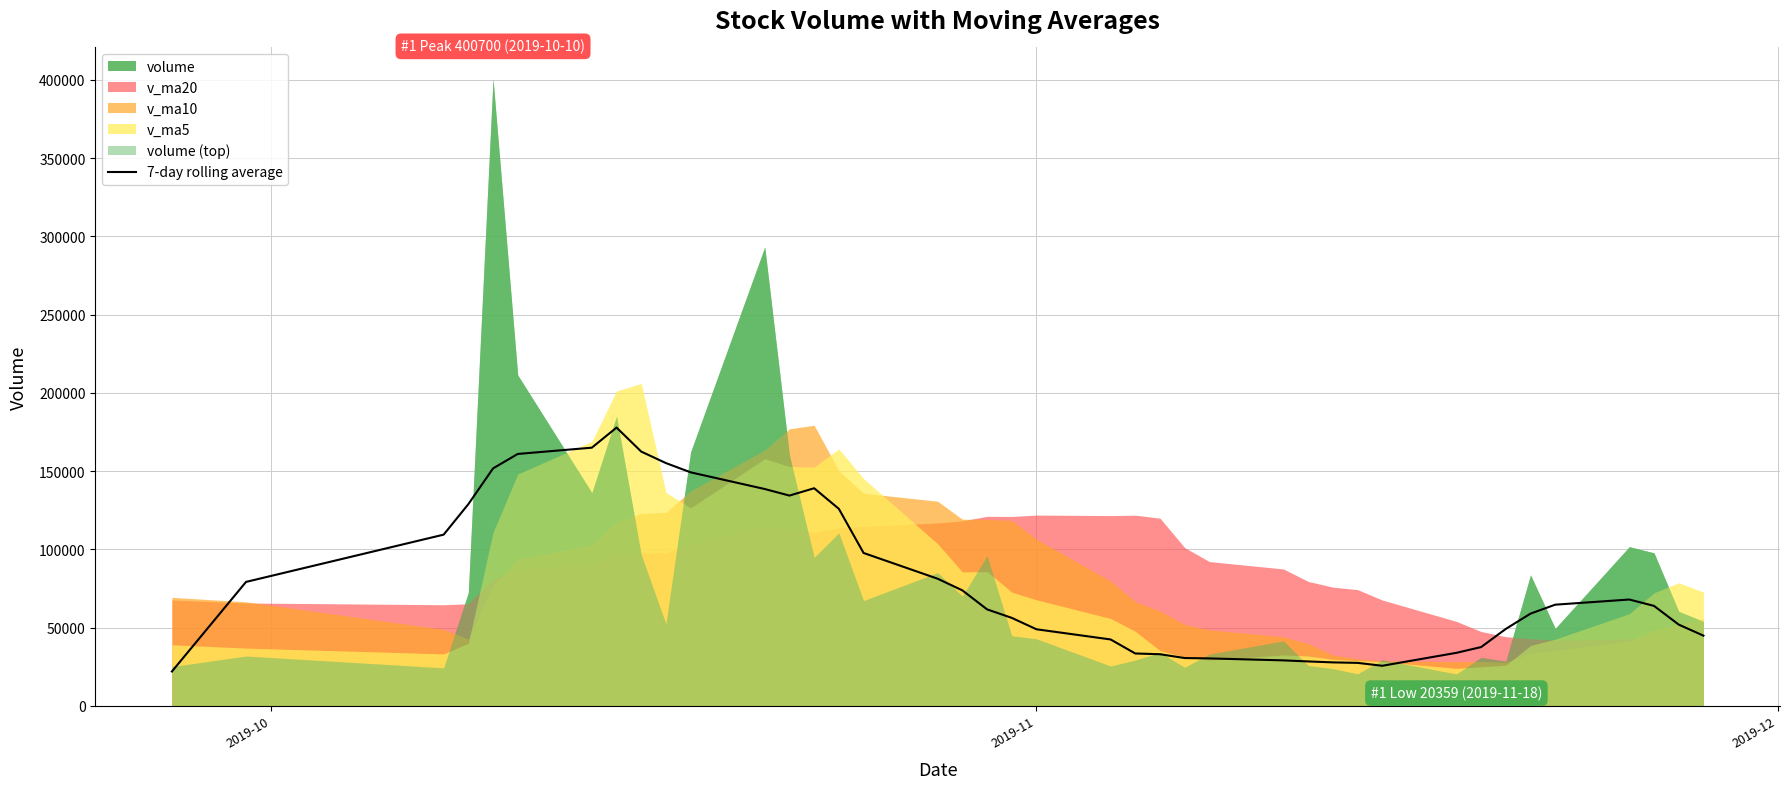

How many lines are shown in the chart?

1